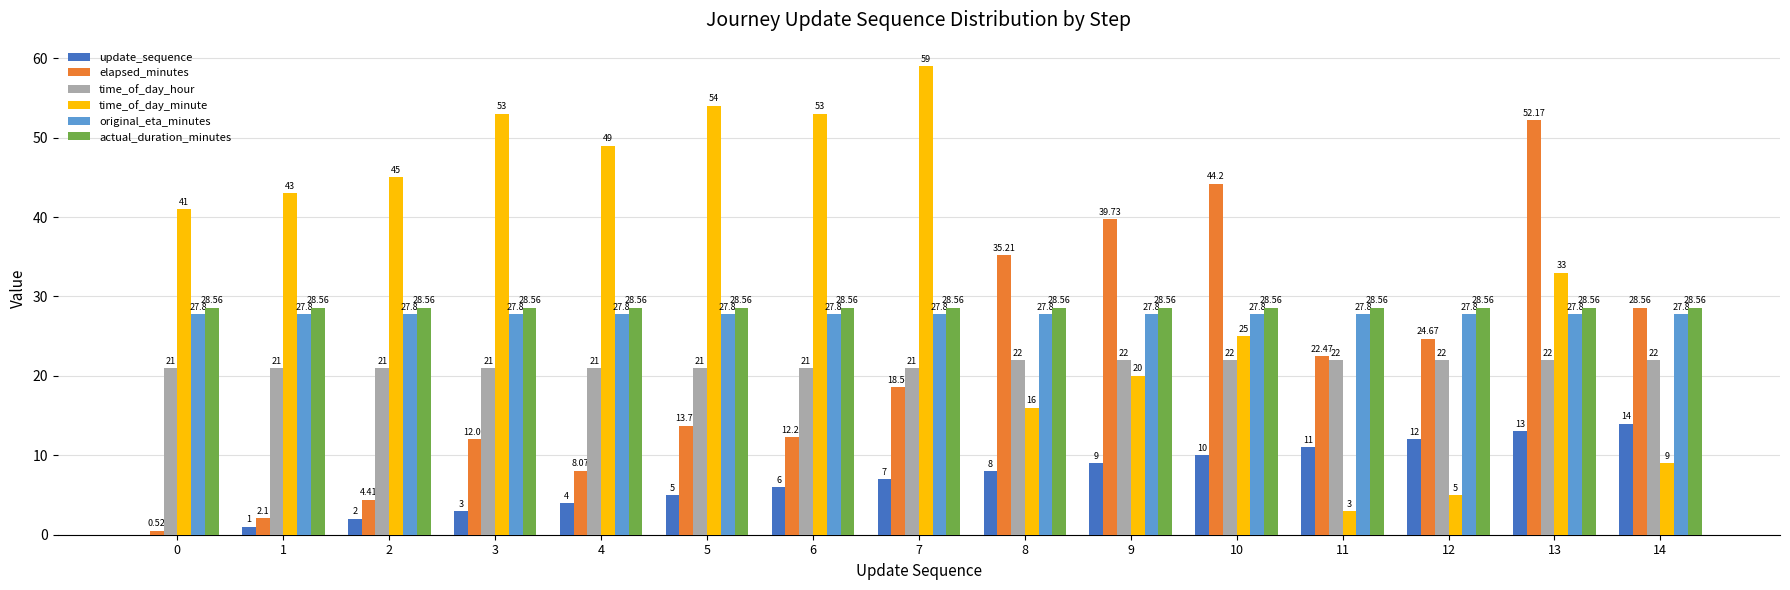

The time_of_day_minute series shows 25.3 at 5. True or false?

False